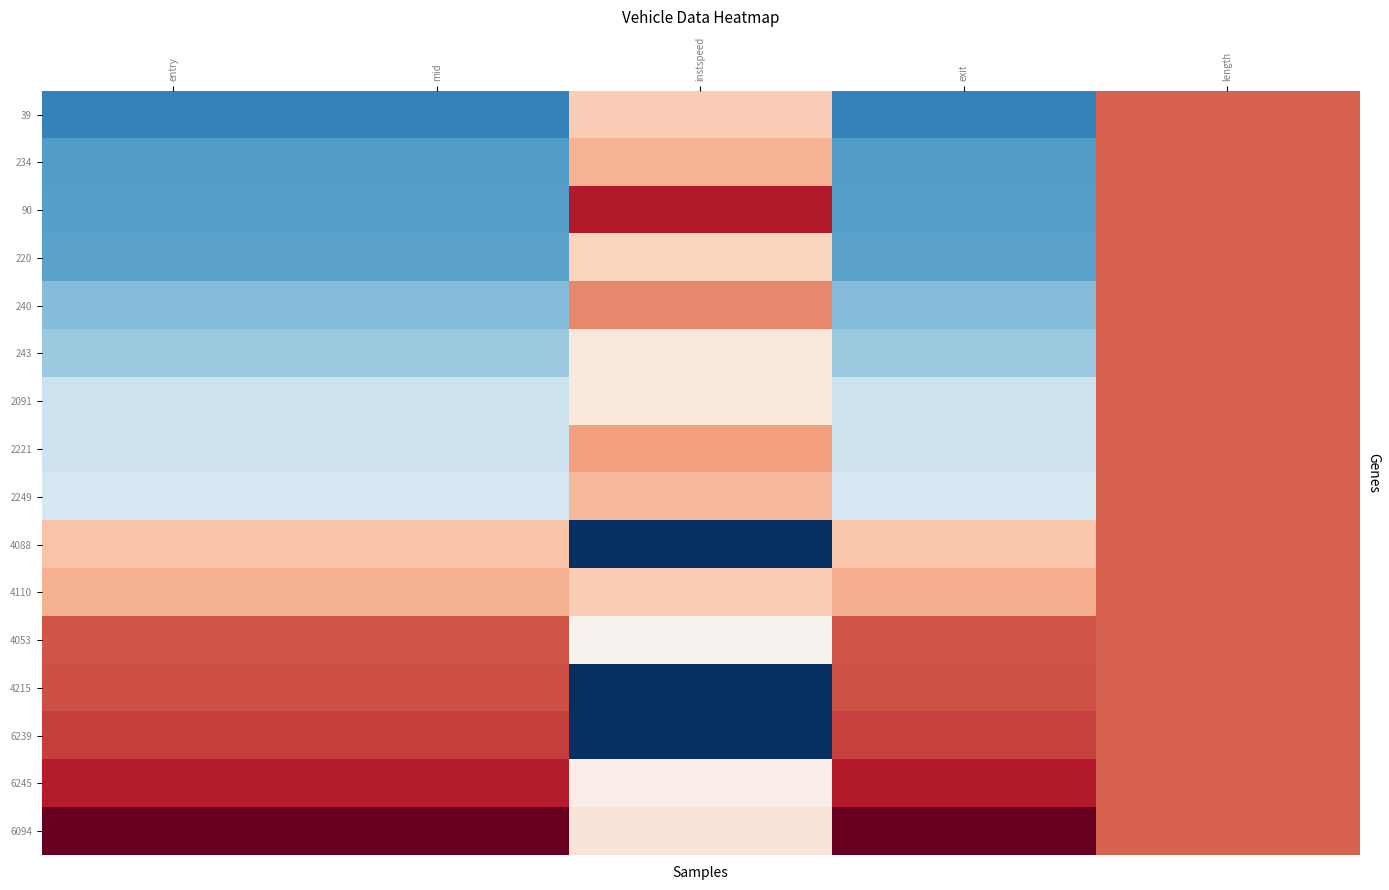

At how many categories does at least one series exceed 1?

4